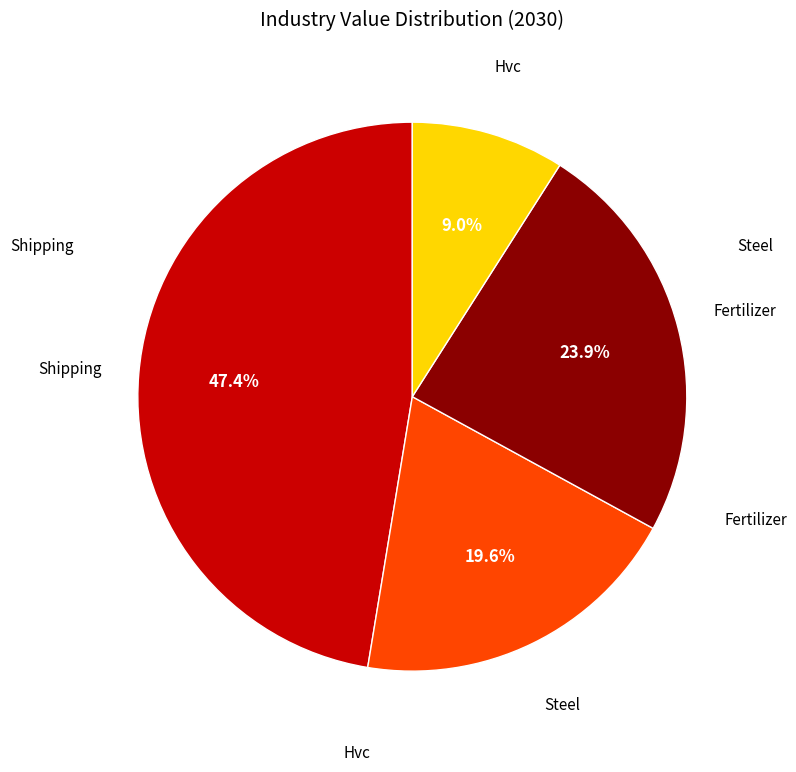

Does any single category account for the majority?

No